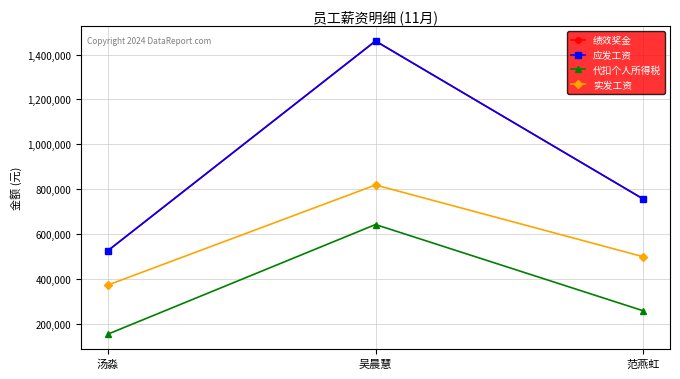

What is the difference between the maximum and second lowest values in the 绩效奖金 series?

704559.5